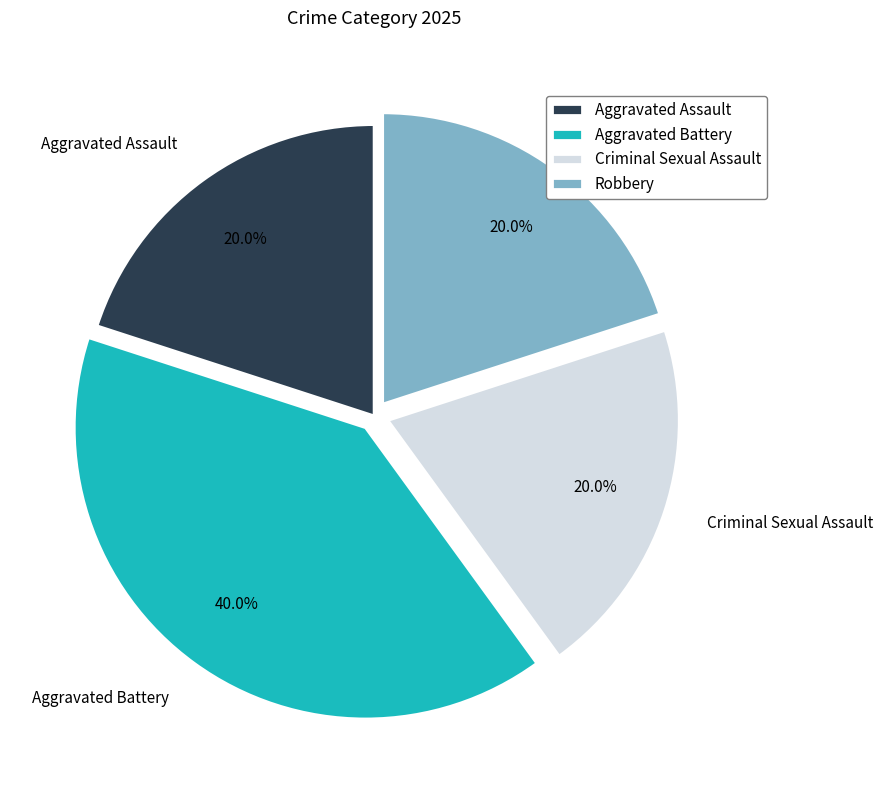

Does Criminal Sexual Assault represent more than half of the total?

No